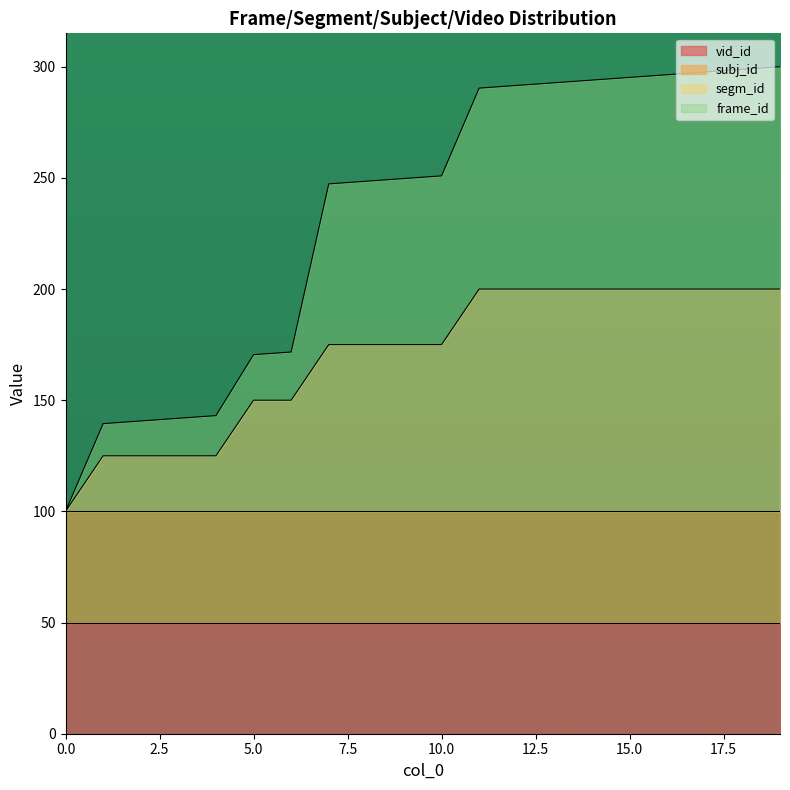

At how many categories does at least one series exceed 222?

13